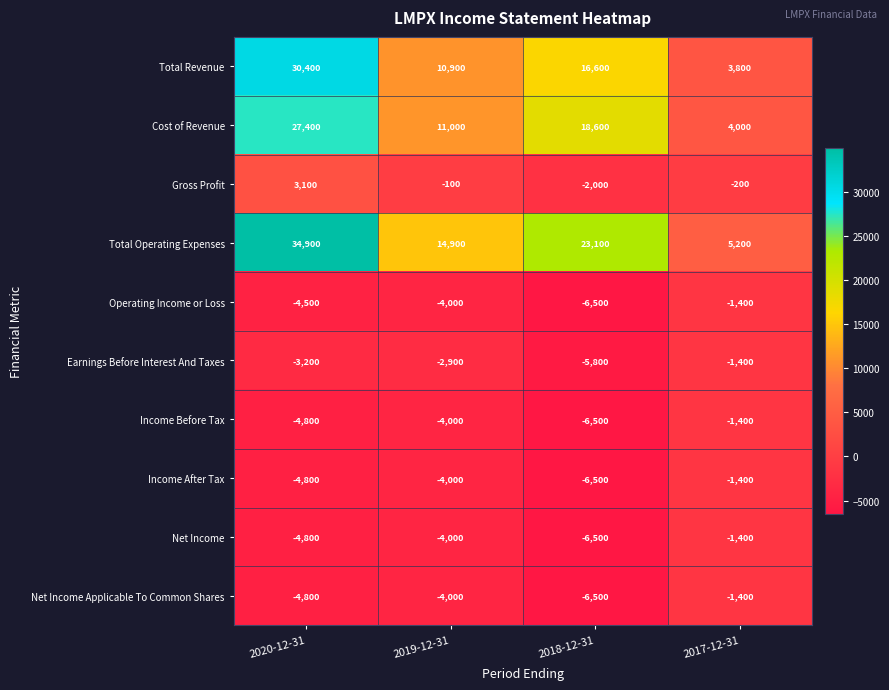

The Operating Income or Loss series shows -1400 at 2017-12-31. True or false?

True